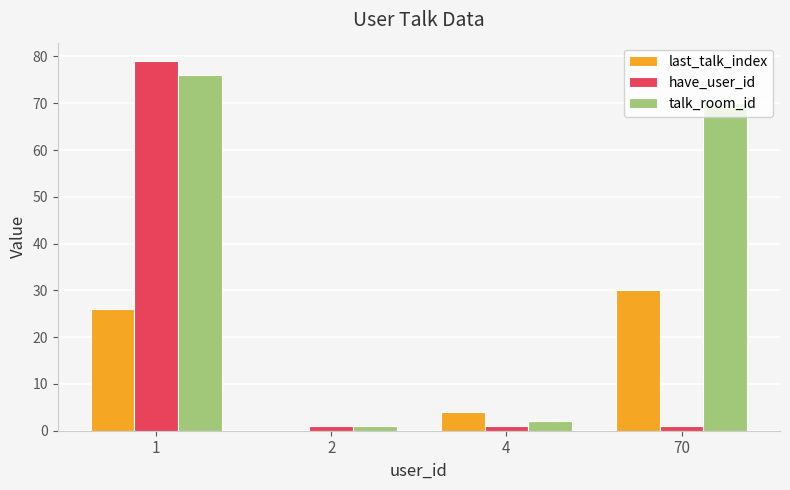

Is it true that last_talk_index equals 46 at 70?

False